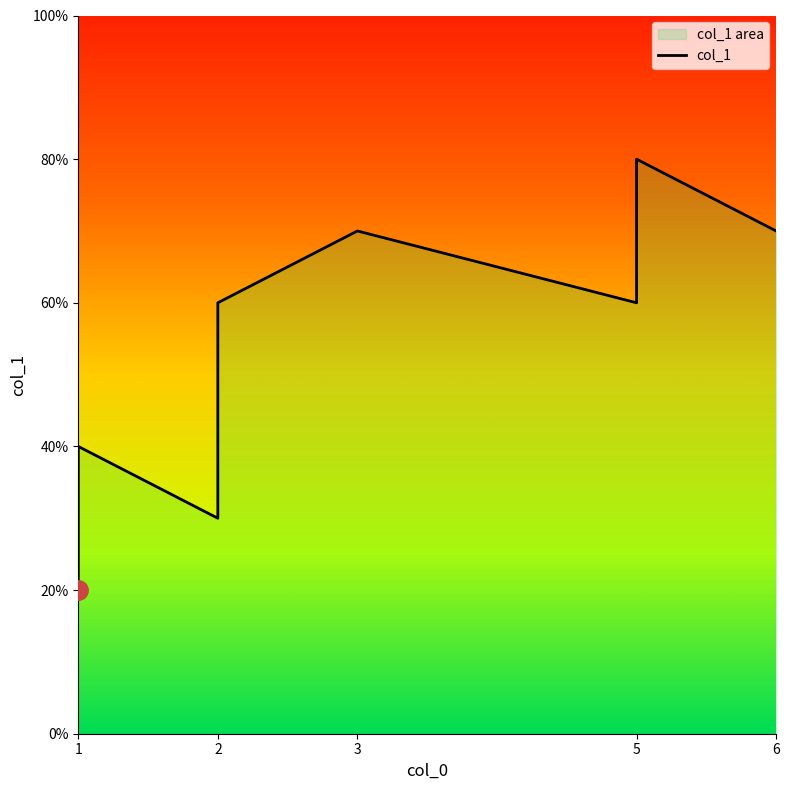

Which category has the lowest value across all series?

1